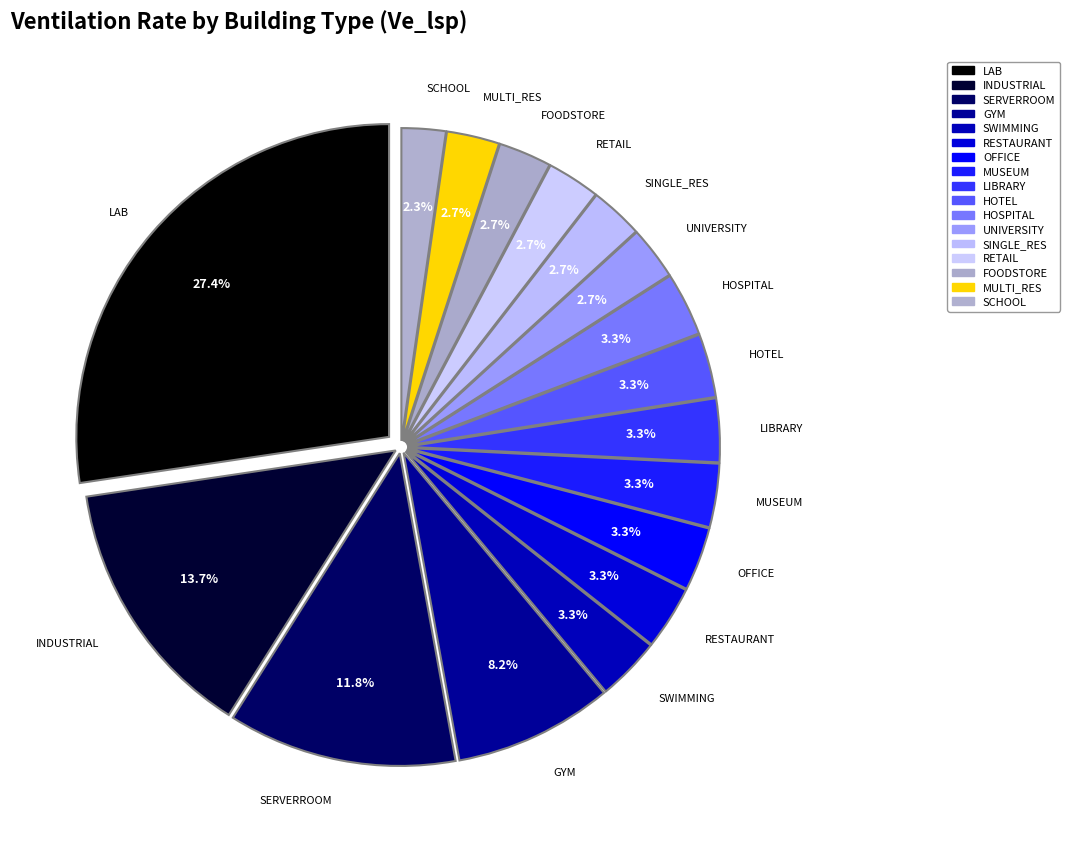

Which category has the biggest portion of the pie?

LAB